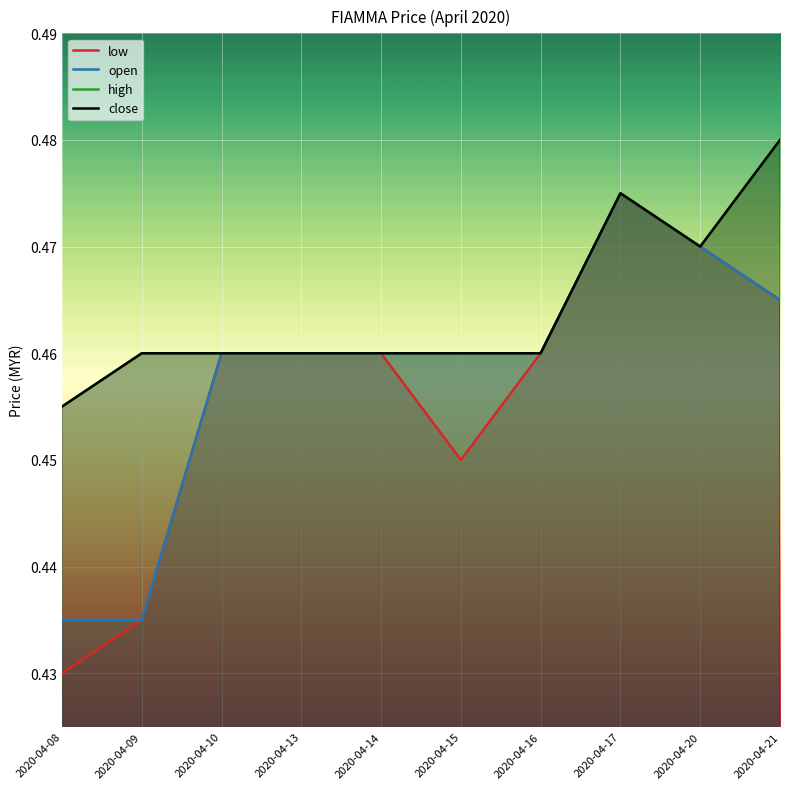

Is the value of close at 2020-04-13 greater than the value of open at 2020-04-13?

No